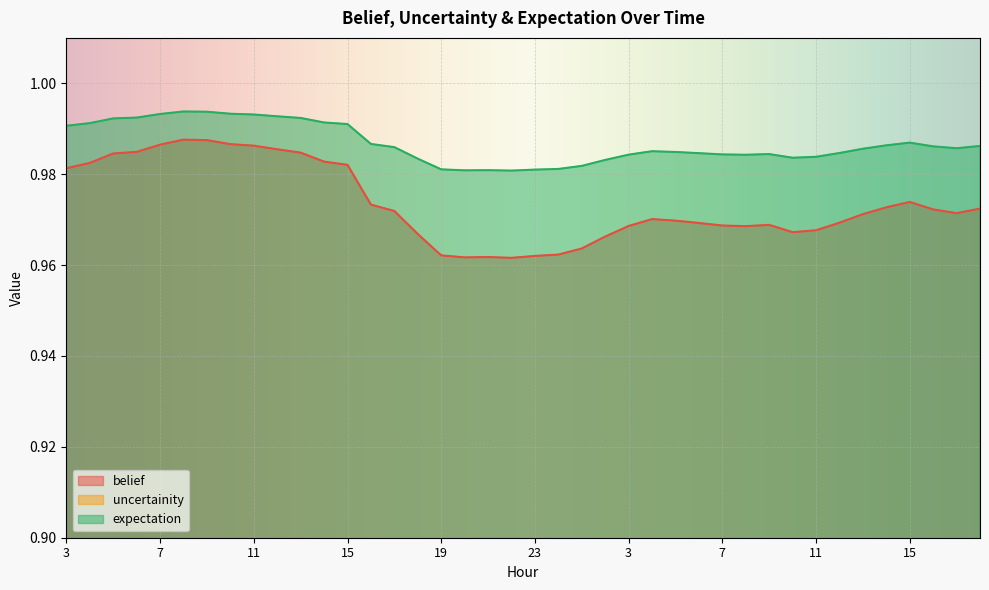

At how many categories does at least one series exceed 0?

40